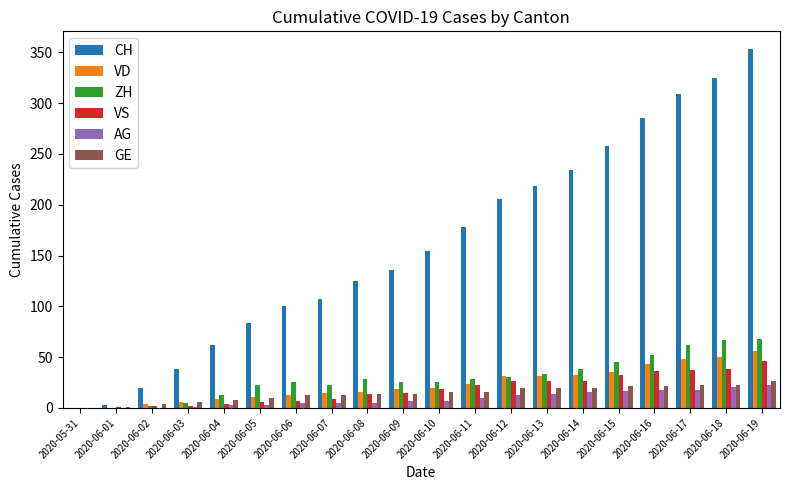

Is it true that VD equals -29 at 2020-05-31?

False